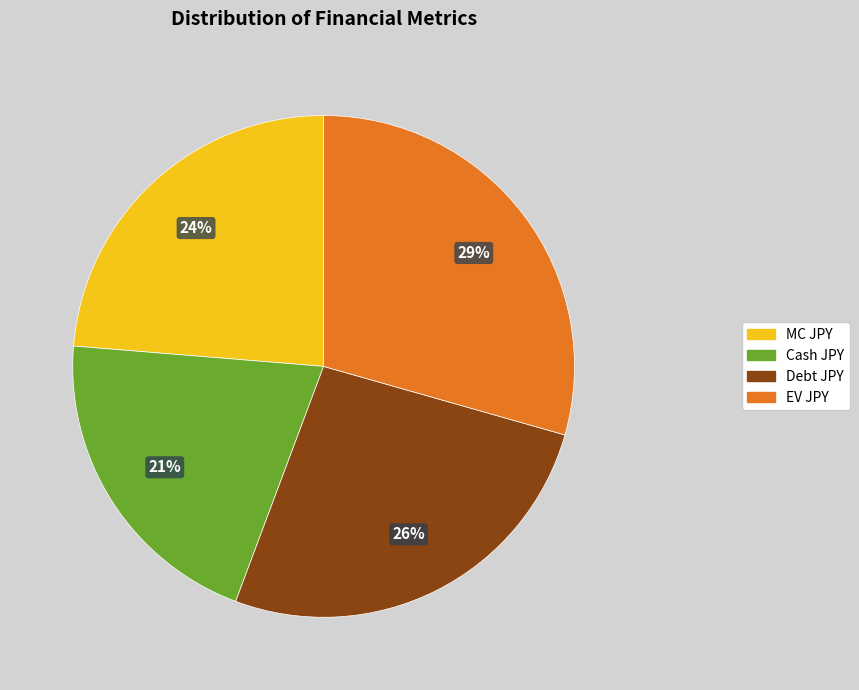

To the nearest percent, what is the combined percentage of MC JPY and Debt JPY?

50%